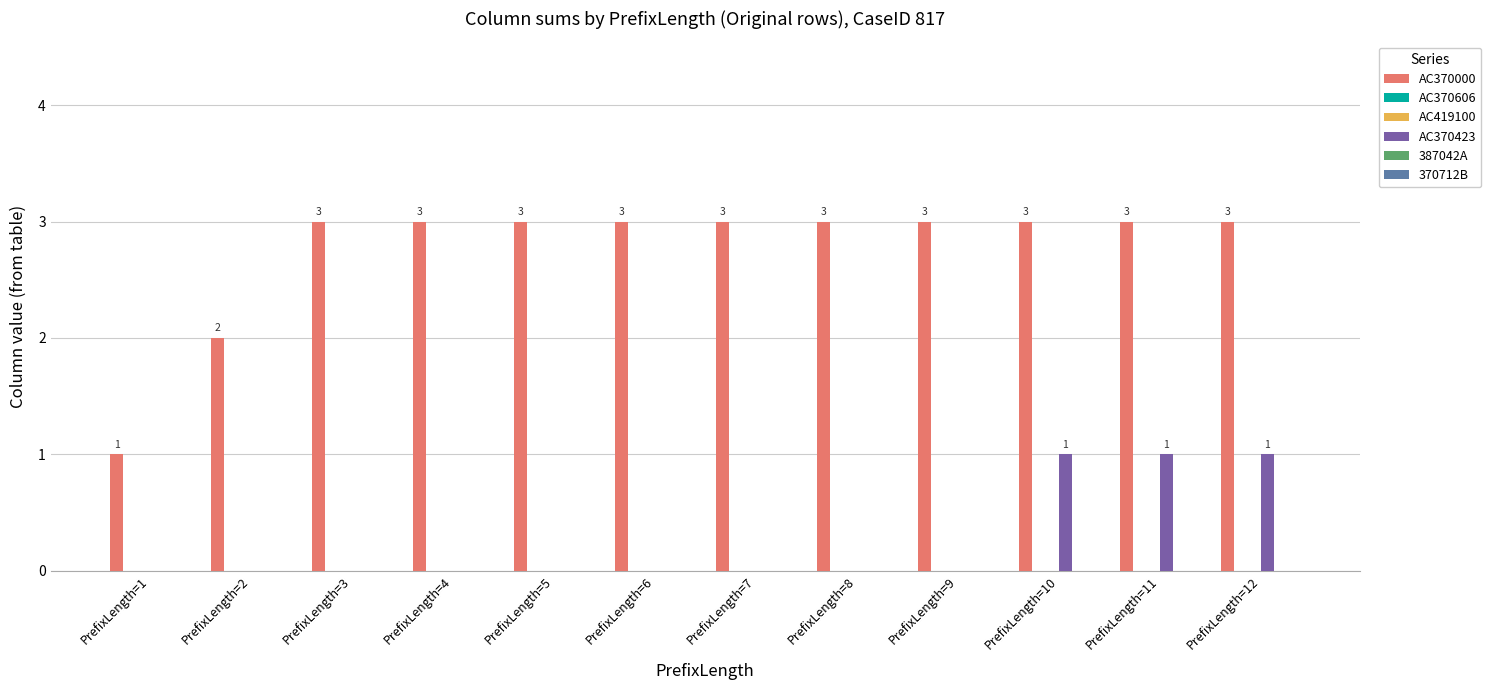

Reading left to right, extract all data points from this chart.

AC370000: 1	2	3	3	3	3	3	3	3	3	3	3
AC370606: 0	0	0	0	0	0	0	0	0	0	0	0
AC419100: 0	0	0	0	0	0	0	0	0	0	0	0
AC370423: 0	0	0	0	0	0	0	0	0	1	1	1
387042A: 0	0	0	0	0	0	0	0	0	0	0	0
370712B: 0	0	0	0	0	0	0	0	0	0	0	0